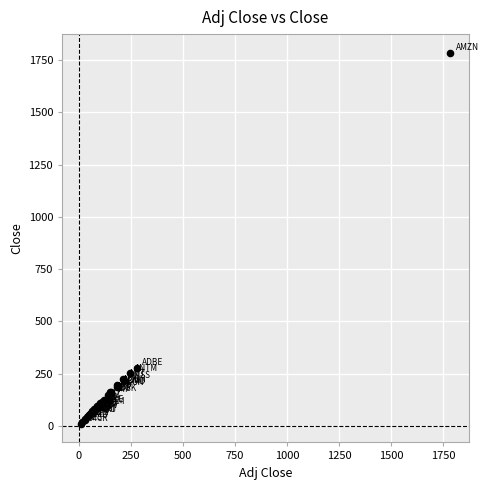

What Y value in the scatter plot is closest to 897?

277.4